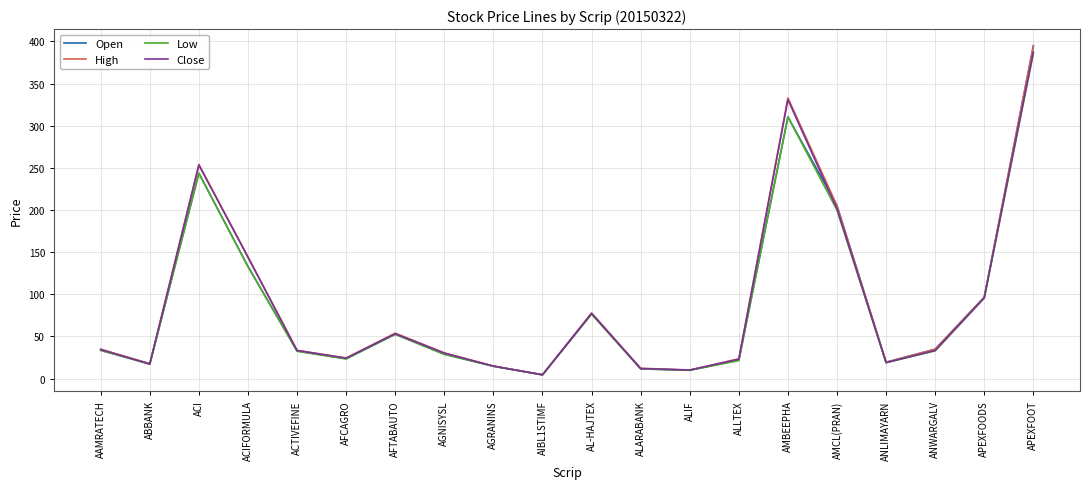

At which category is the sum across all series the highest?

APEXFOOT